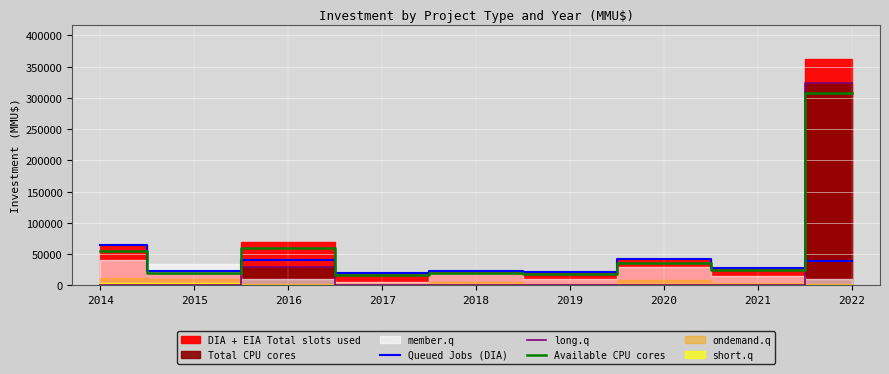

Is the value of Available CPU cores at 2016 greater than the value of Queued Jobs (DIA) at 2016?

Yes